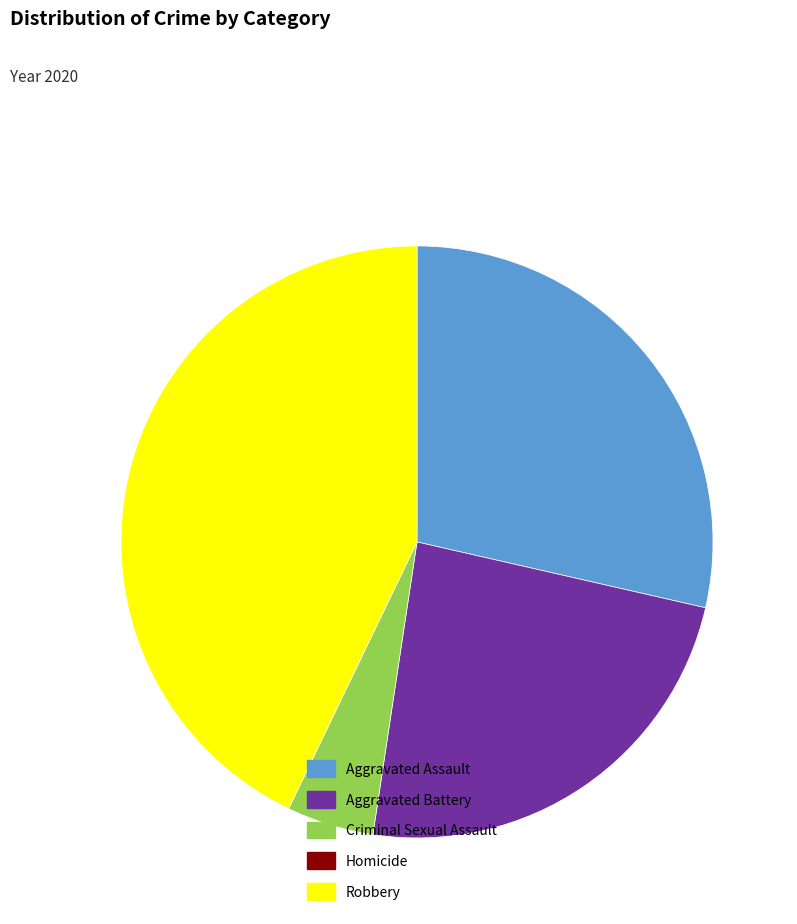

Does Aggravated Battery account for over 50% of the chart?

No